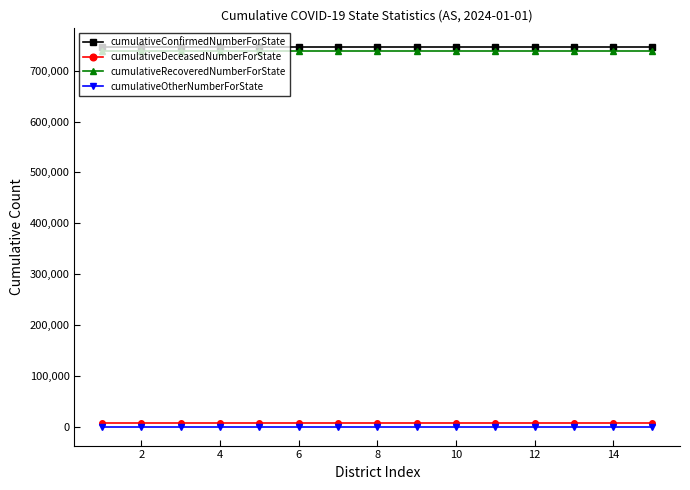

Reading right to left, transcribe all the data shown in this chart.

cumulativeConfirmedNumberForState: 746171	746171	746171	746171	746171	746171	746171	746171	746171	746171	746171	746171	746171	746171	746171
cumulativeDeceasedNumberForState: 8035	8035	8035	8035	8035	8035	8035	8035	8035	8035	8035	8035	8035	8035	8035
cumulativeRecoveredNumberForState: 738135	738135	738135	738135	738135	738135	738135	738135	738135	738135	738135	738135	738135	738135	738135
cumulativeOtherNumberForState: 0	0	0	0	0	0	0	0	0	0	0	0	0	0	0